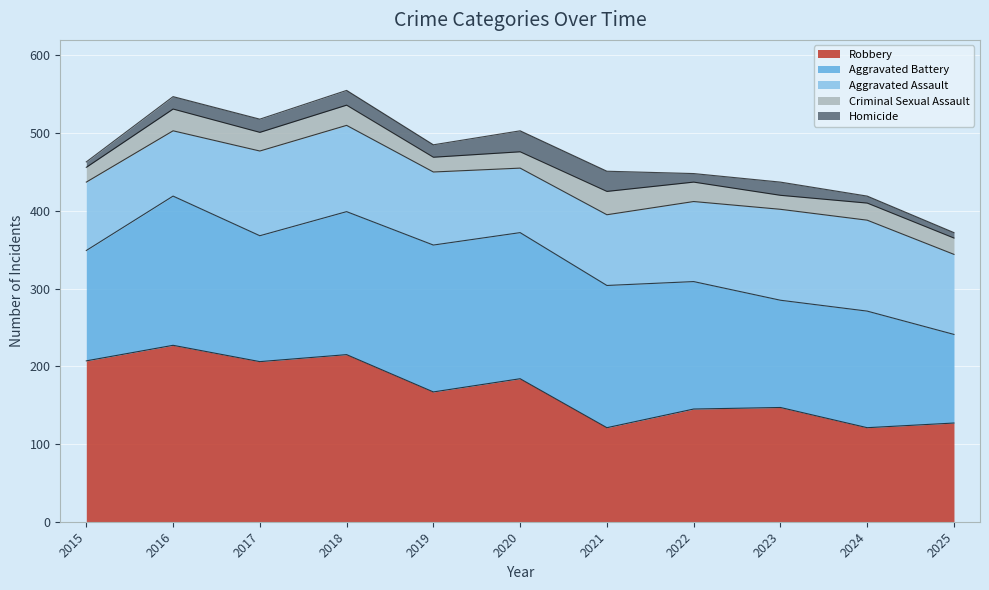

What is the difference between the maximum and minimum values in the Robbery series?

106